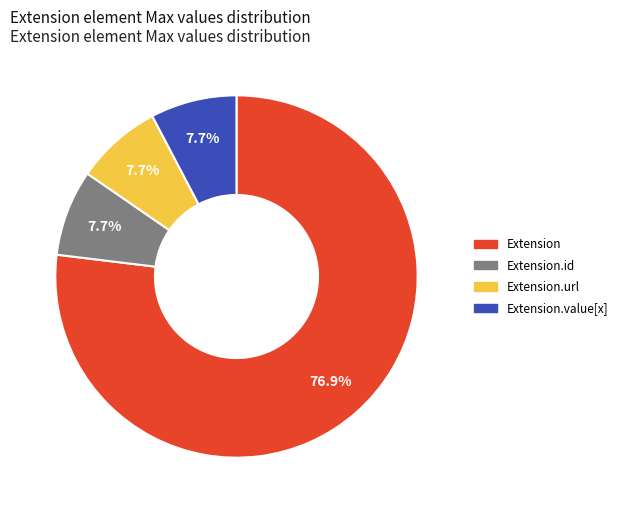

How many slices are in this pie chart?

4